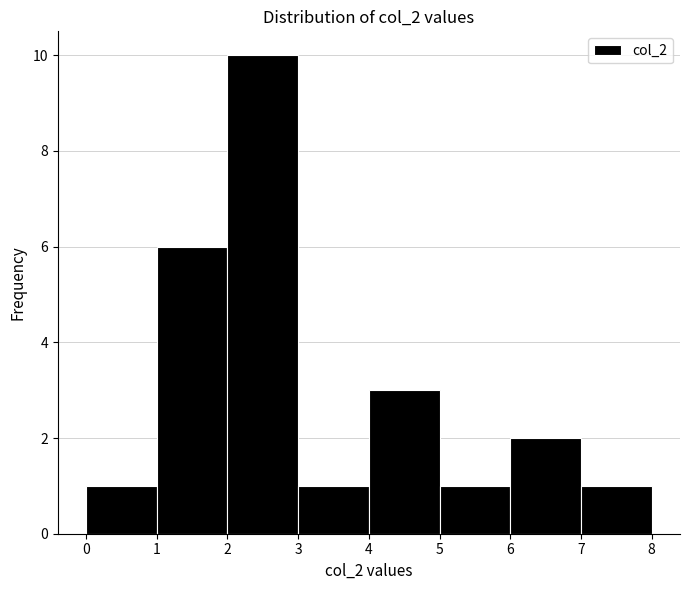

Reading left to right, transcribe this chart: for each bar, give the range it covers on the x-axis and its height. The values are not printed on the chart, so give them approximately, as read against the axis.

0 to 1: 1
1 to 2: 6
2 to 3: 10
3 to 4: 1
4 to 5: 3
5 to 6: 1
6 to 7: 2
7 to 8: 1